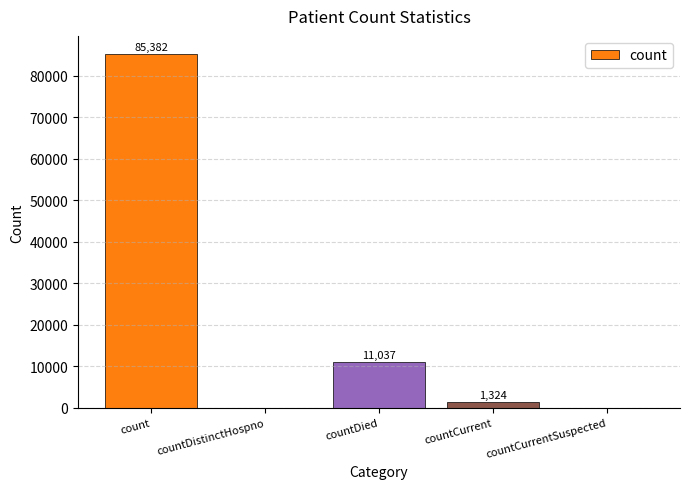

What is the change in value from count to countDistinctHospno?

-85382